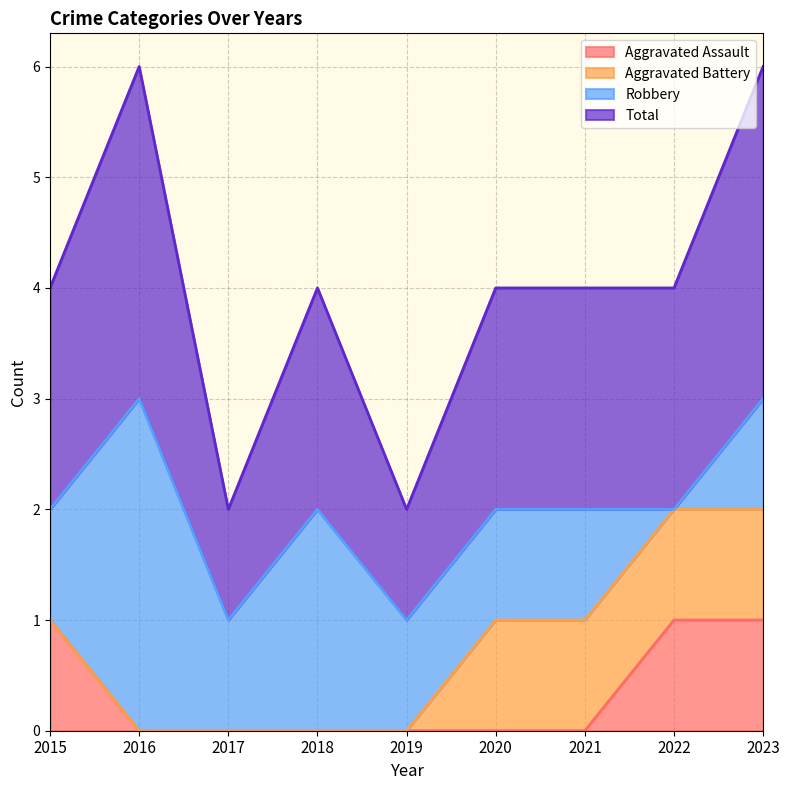

True or false: Total and Aggravated Assault cross at least once.

False